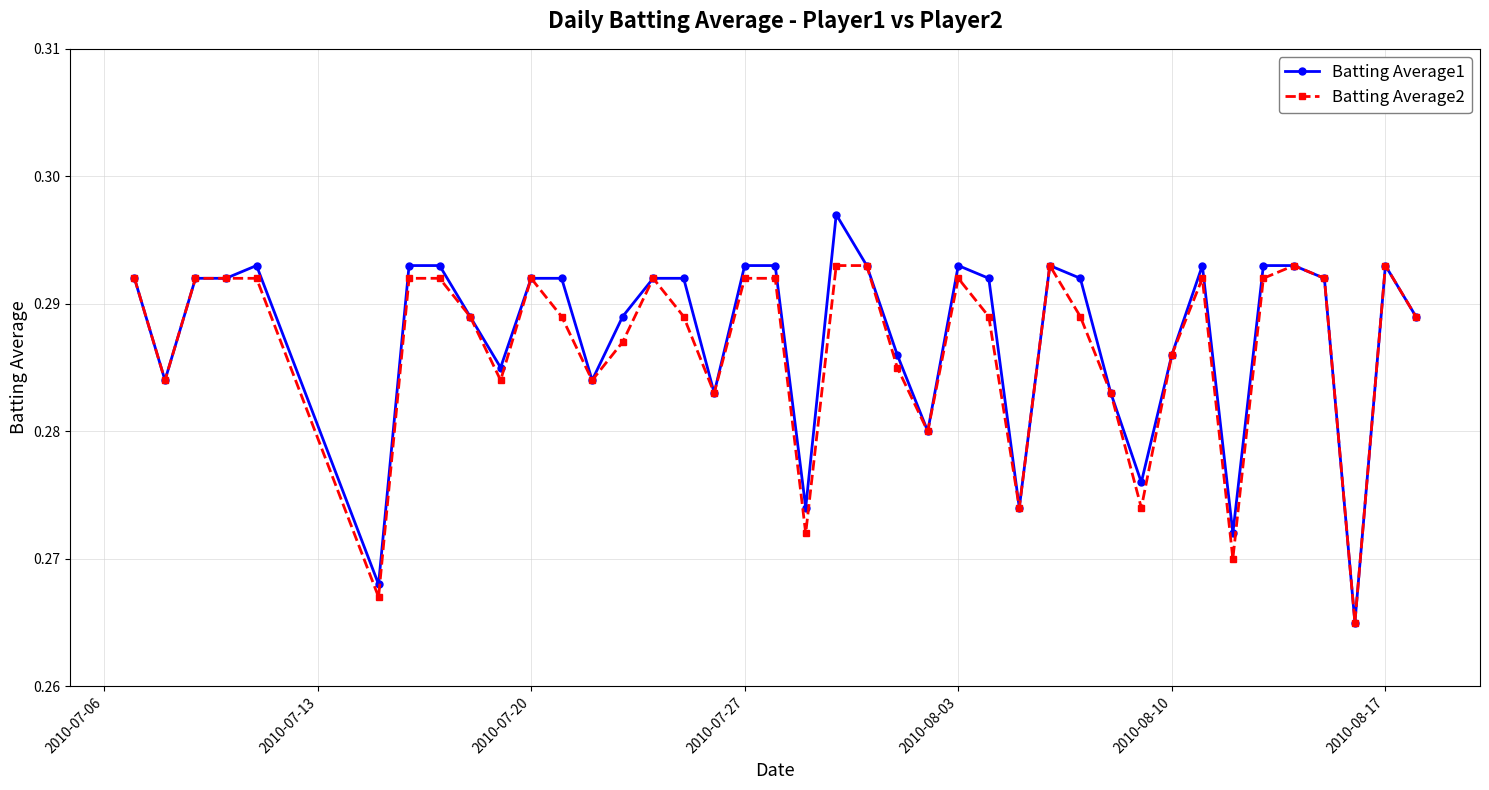

Which series has the widest spread of values?

Batting Average1